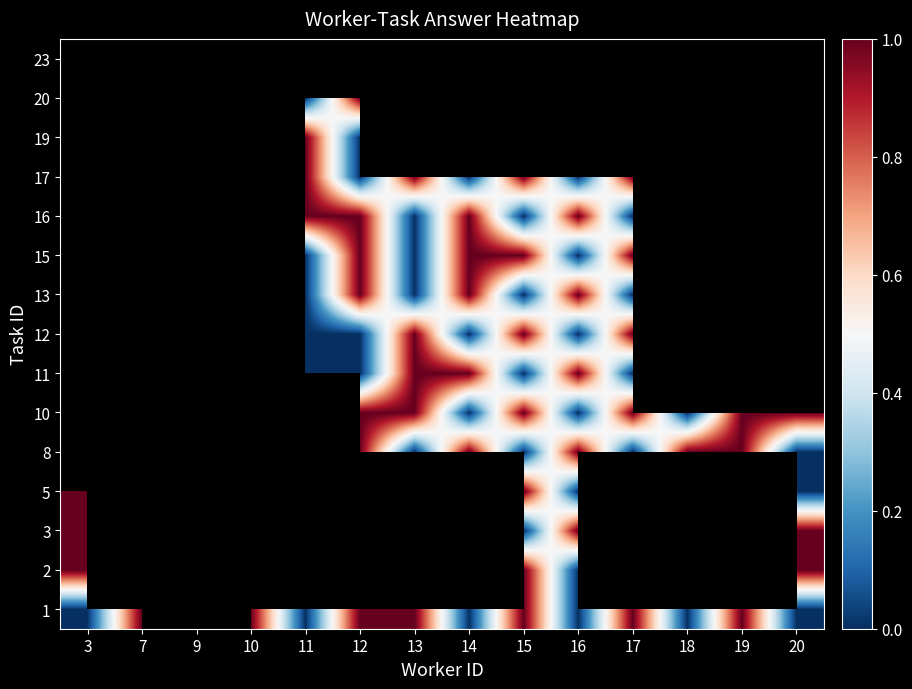

What is the spread (max minus min) of values at 15?

1.0